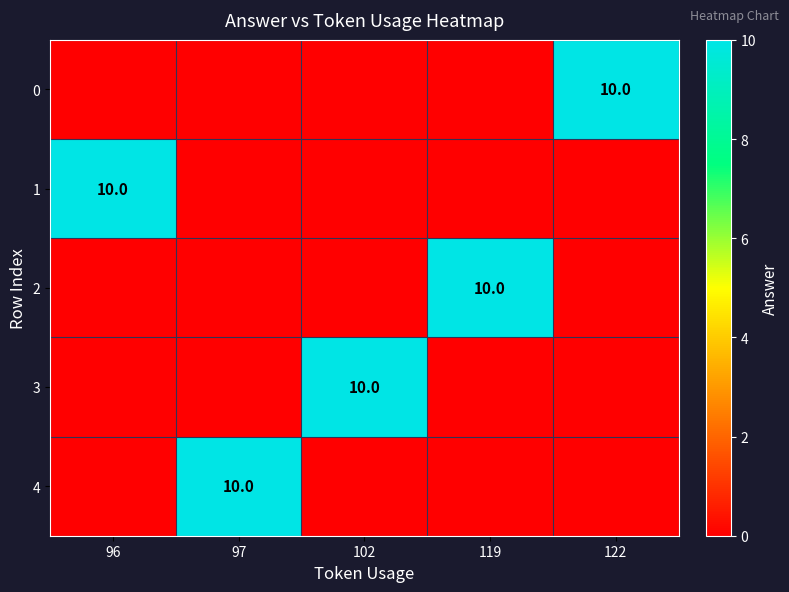

True or false: 3 has a value of 10 at 102.

True